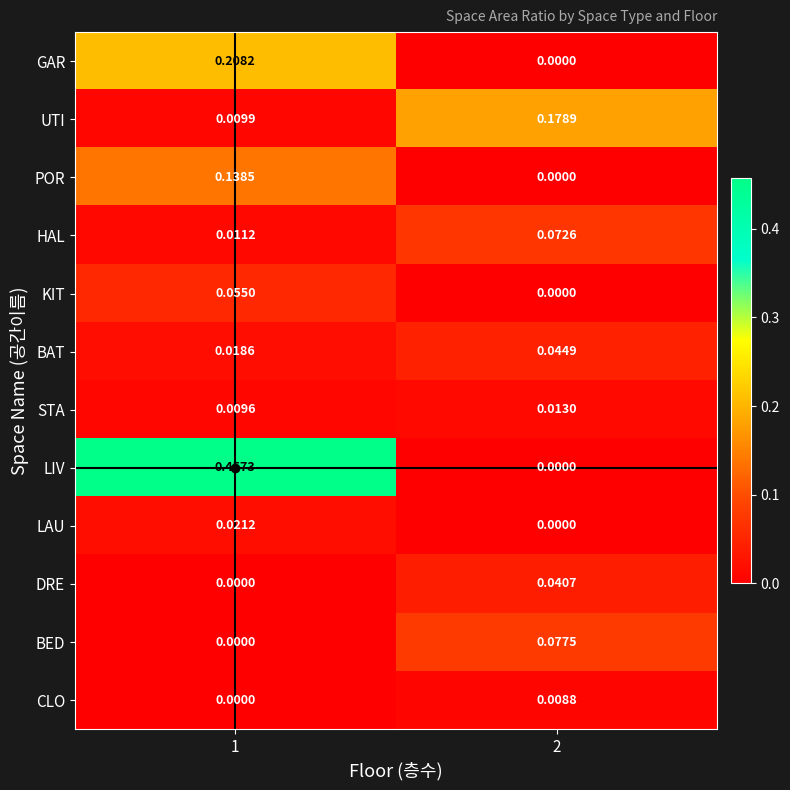

Which series has the largest total across all categories?

LIV